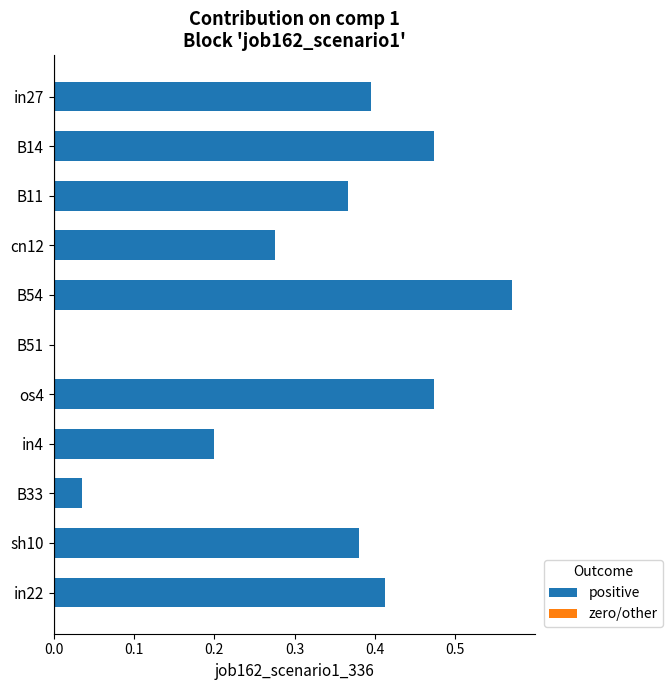

Which label corresponds to the largest value in the chart?

B54